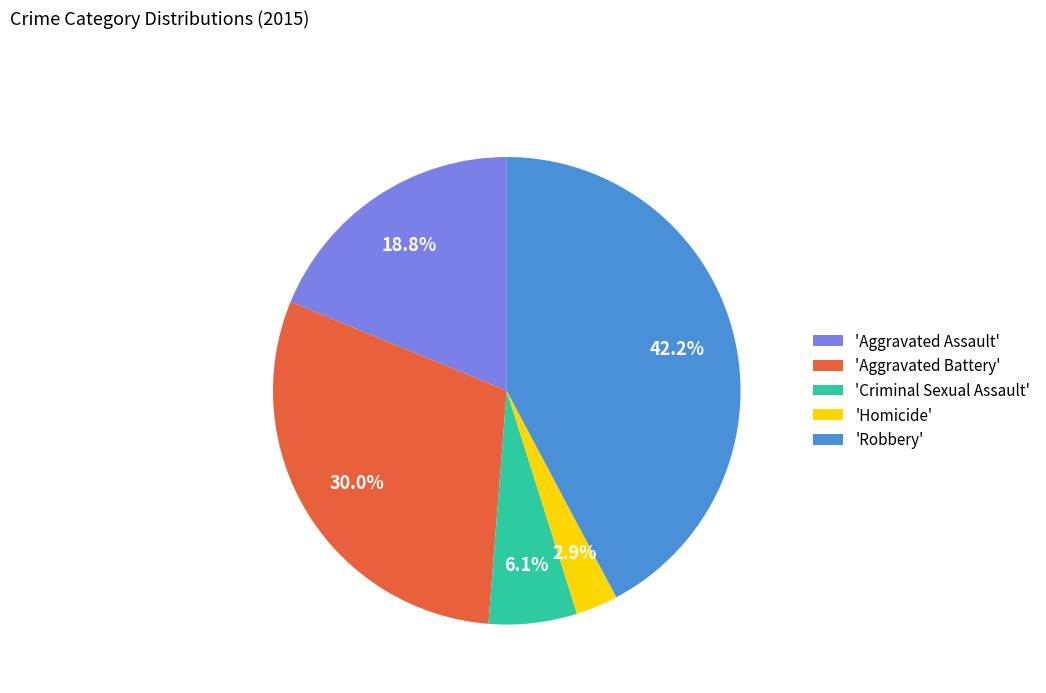

Rank the categories by value from lowest to highest.

'Homicide', 'Criminal Sexual Assault', 'Aggravated Assault', 'Aggravated Battery', 'Robbery'